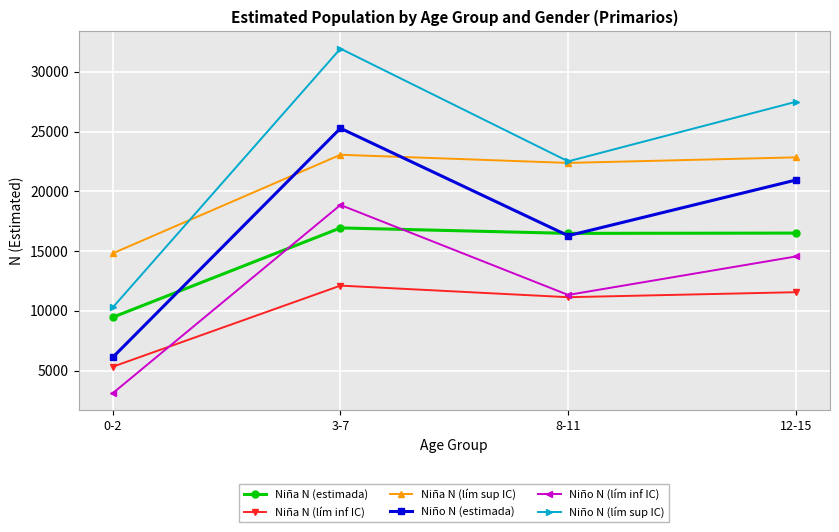

Is it true that Niño N (lím sup IC) equals 27493 at 12-15?

True